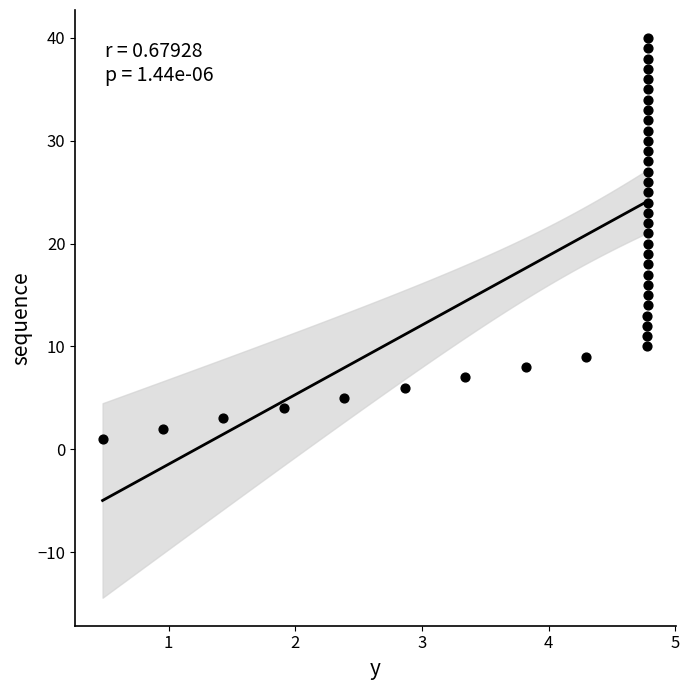

What is the range of Y values (max minus min)?

39